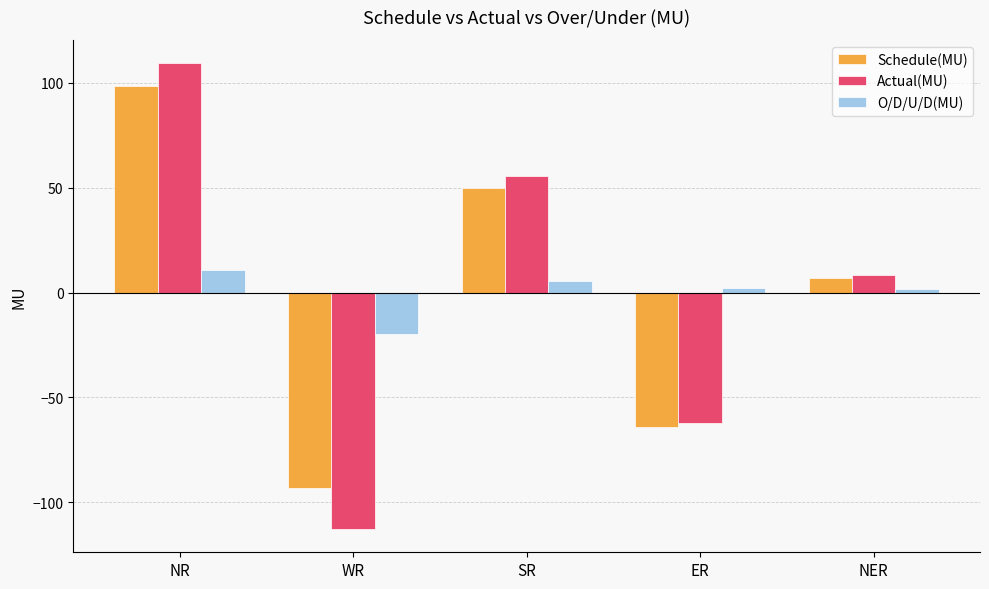

How many bars are there in total?

15